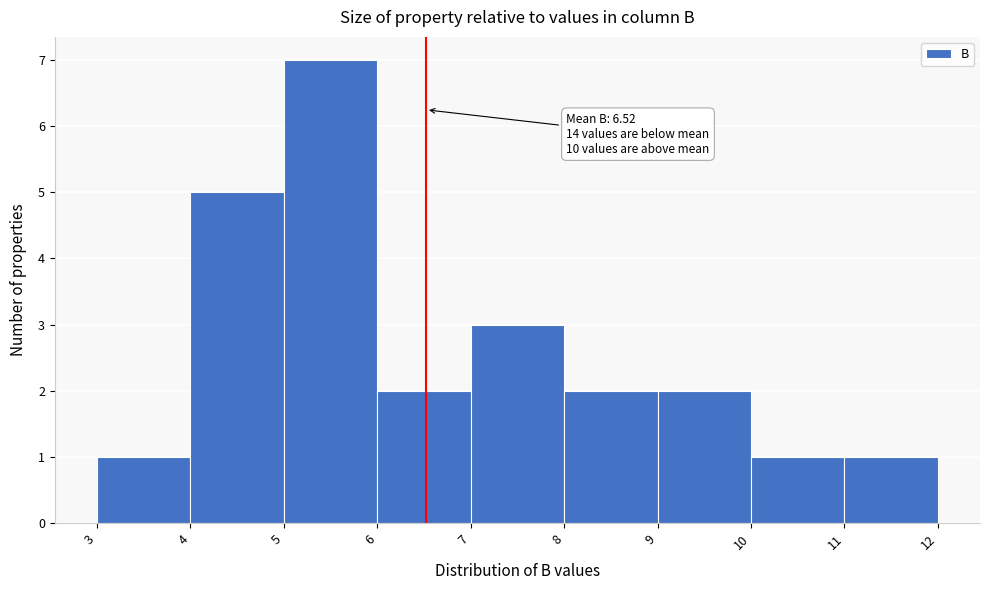

Which range on the x-axis has the tallest bar?

5 to 6